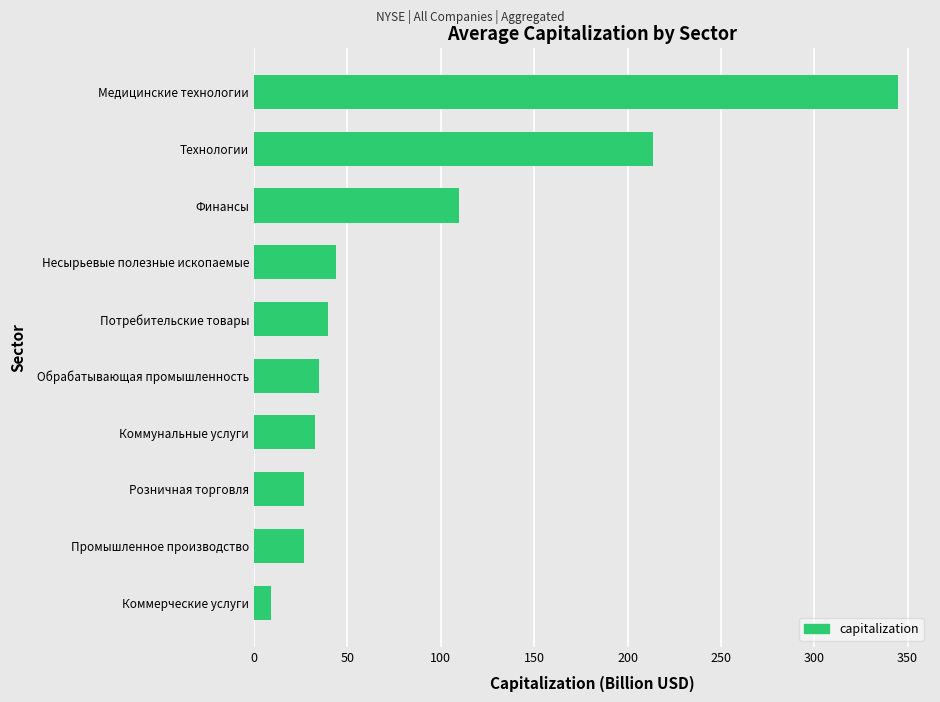

How many data points does each series have?

10